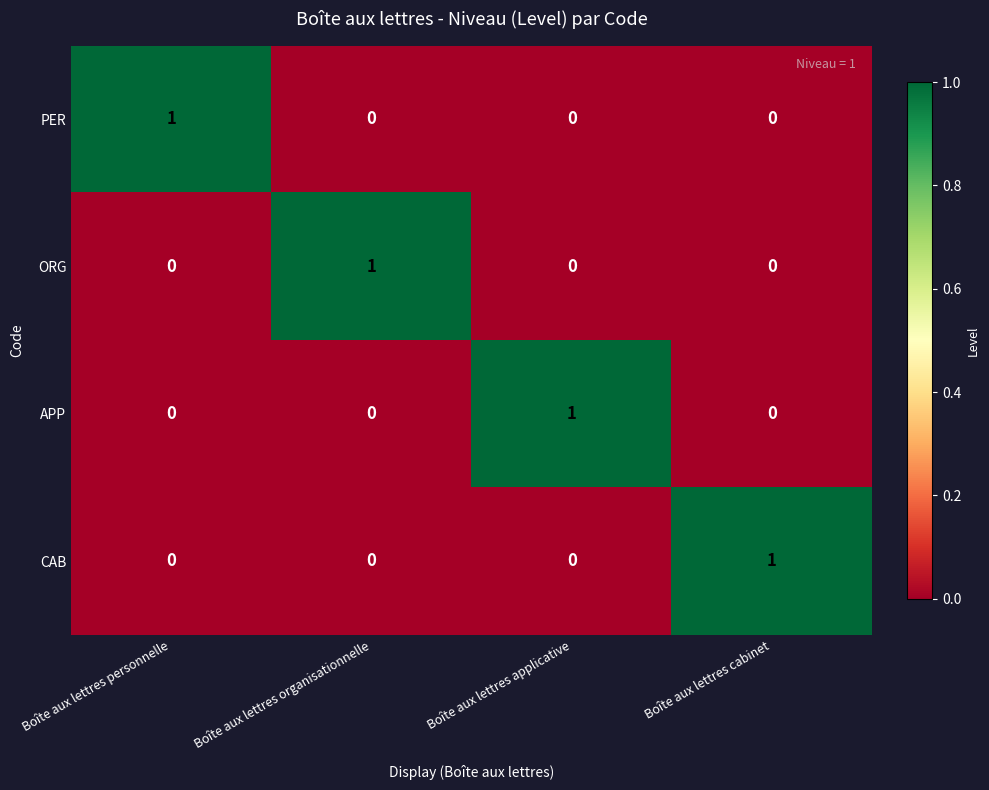

Count the APP values in the range 0 to 1.

4